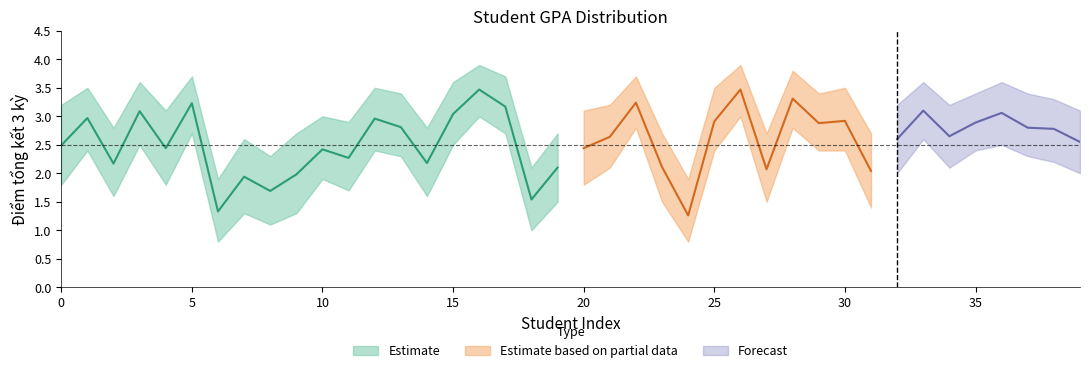

Is this an area chart (filled region under the line)?

No